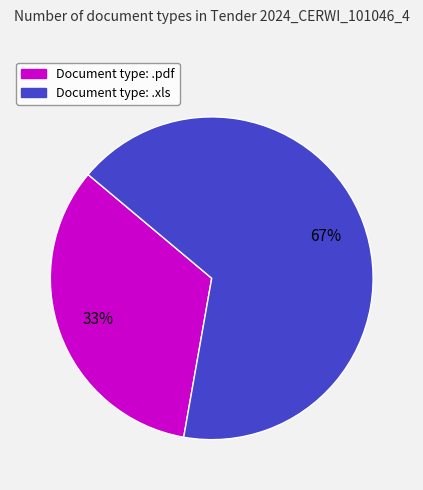

To the nearest percent, what is the average slice percentage?

50%